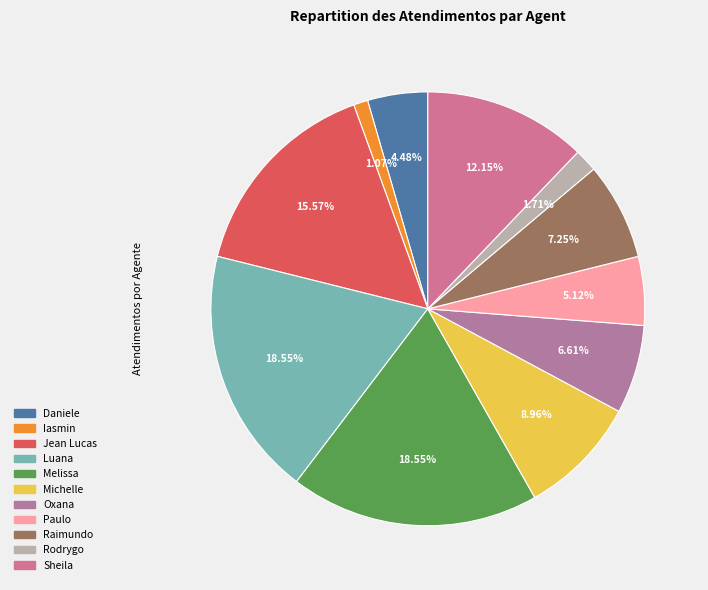

How many segments does this pie chart have?

11